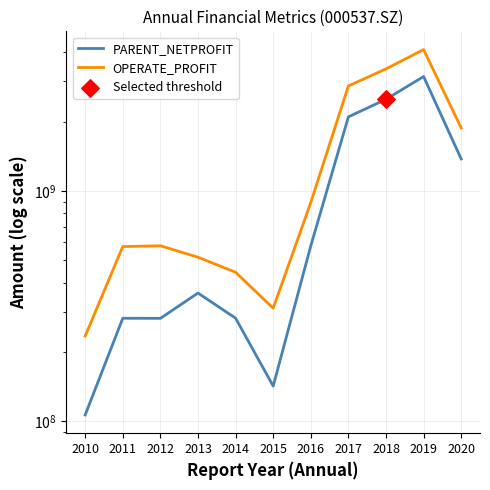

What are all the series names shown in the legend?

PARENT_NETPROFIT, OPERATE_PROFIT